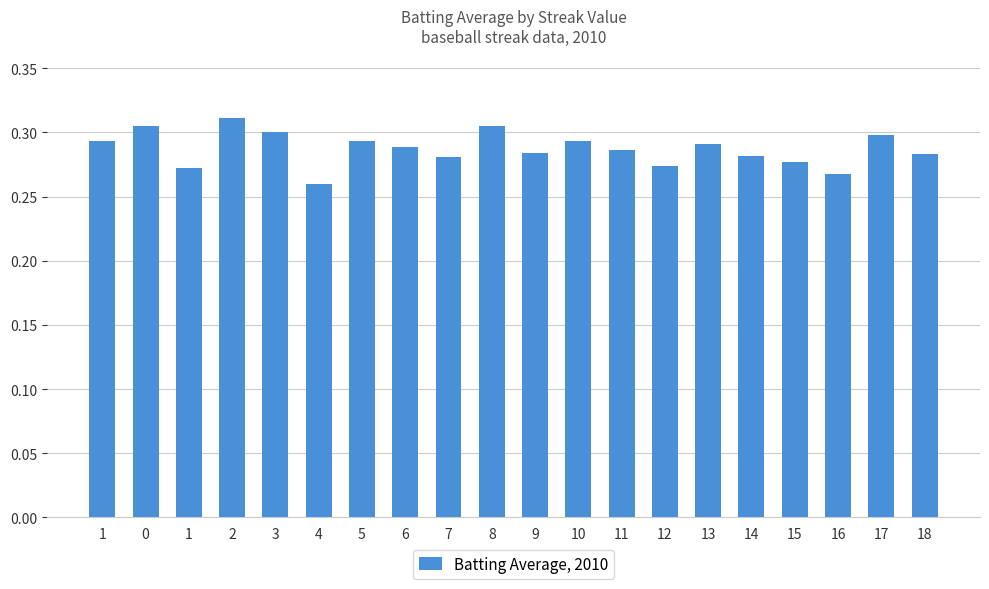

Between 7 and 6, which is larger?

6